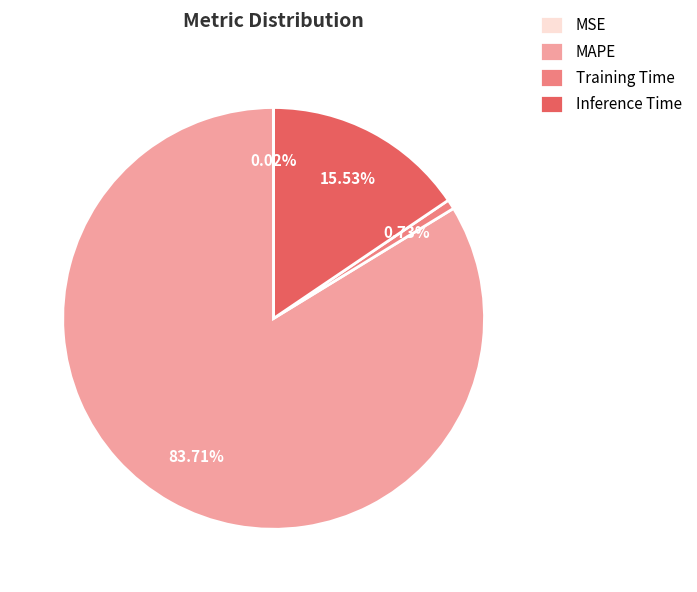

Is it true that MAPE is 84% of the pie?

True